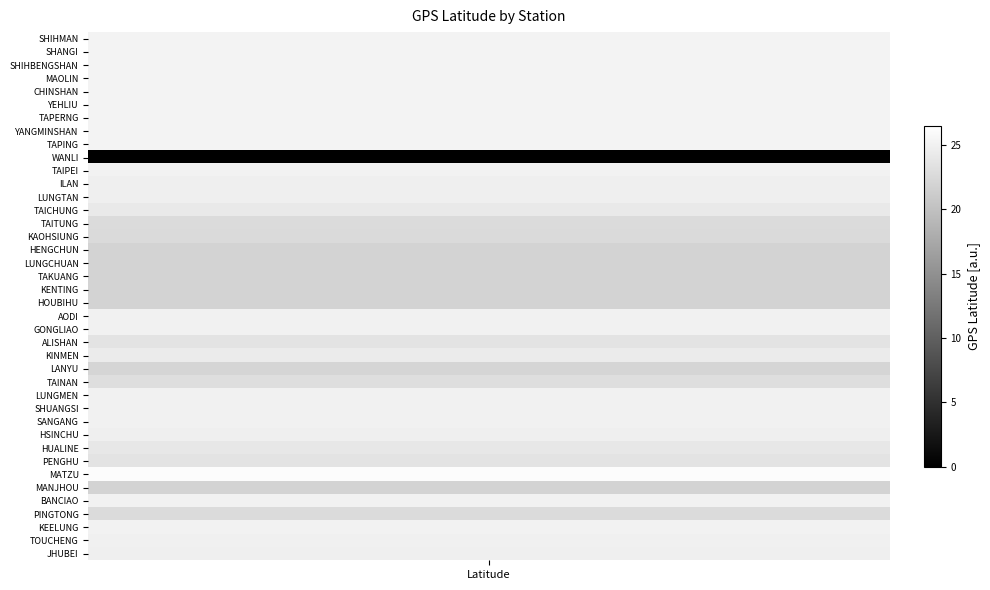

How many values are above zero?

39